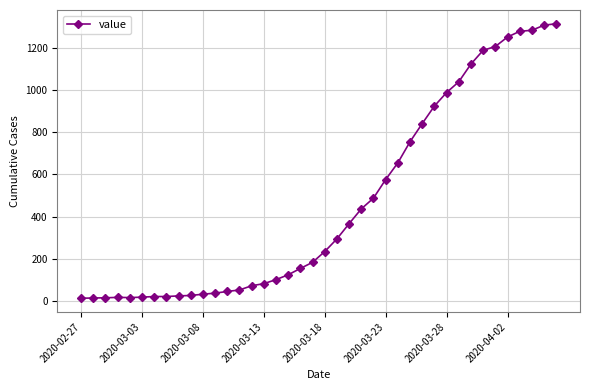

What is the maximum value shown in the chart?

1313